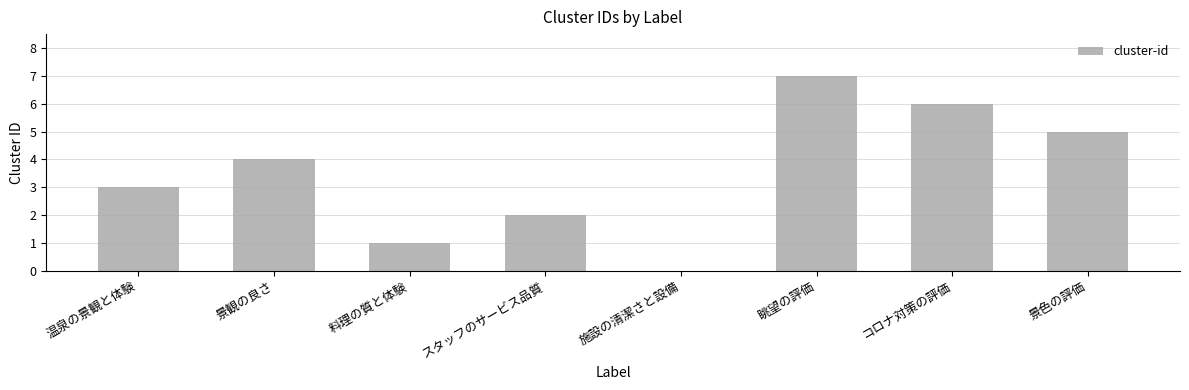

Is it true that the value at 温泉の景観と体験 is 3?

True